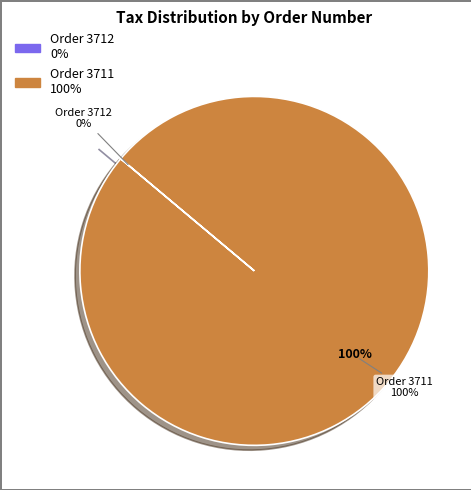

What is the largest slice in the pie chart?

3711